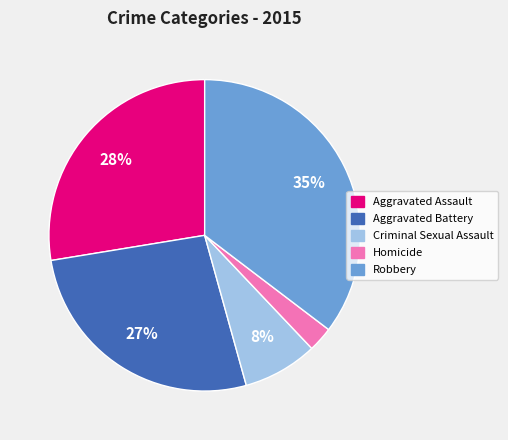

Combined, do Aggravated Battery and Homicide account for over 50%?

No